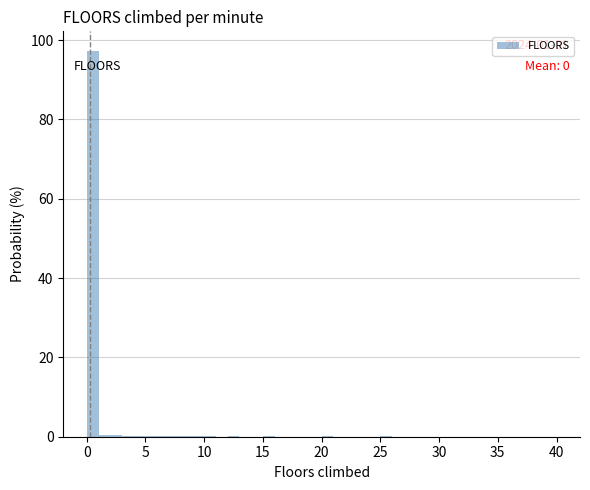

Read against the x-axis, roughly where is the centre of the tallest bar?

0.5